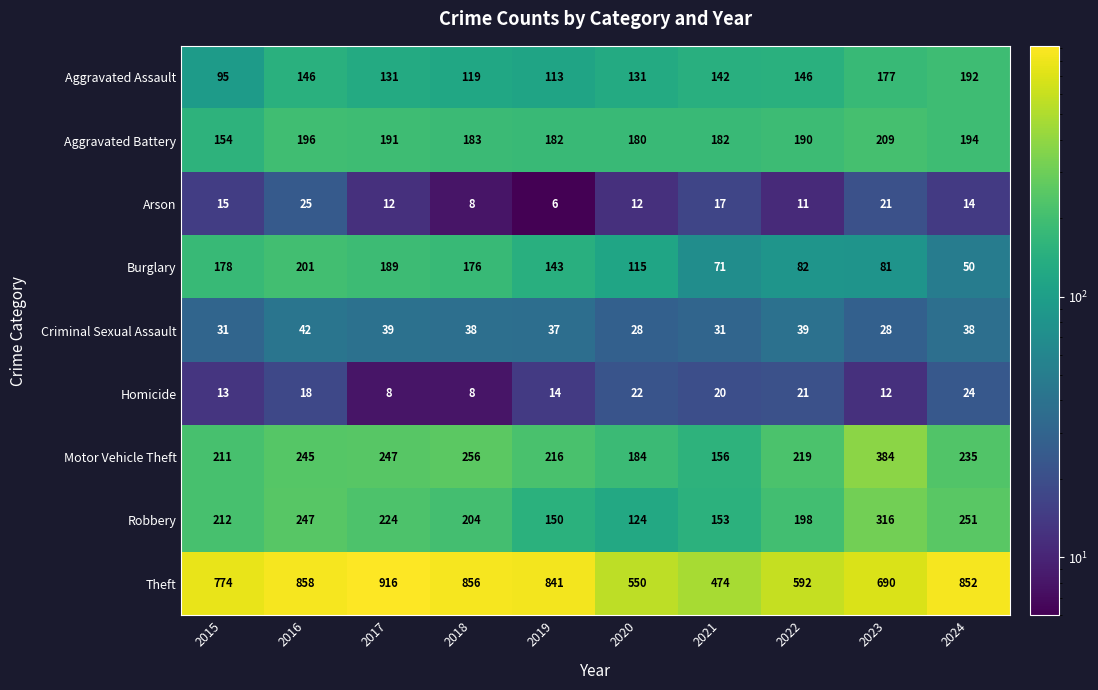

Is it true that Arson equals 12 at 2017?

True